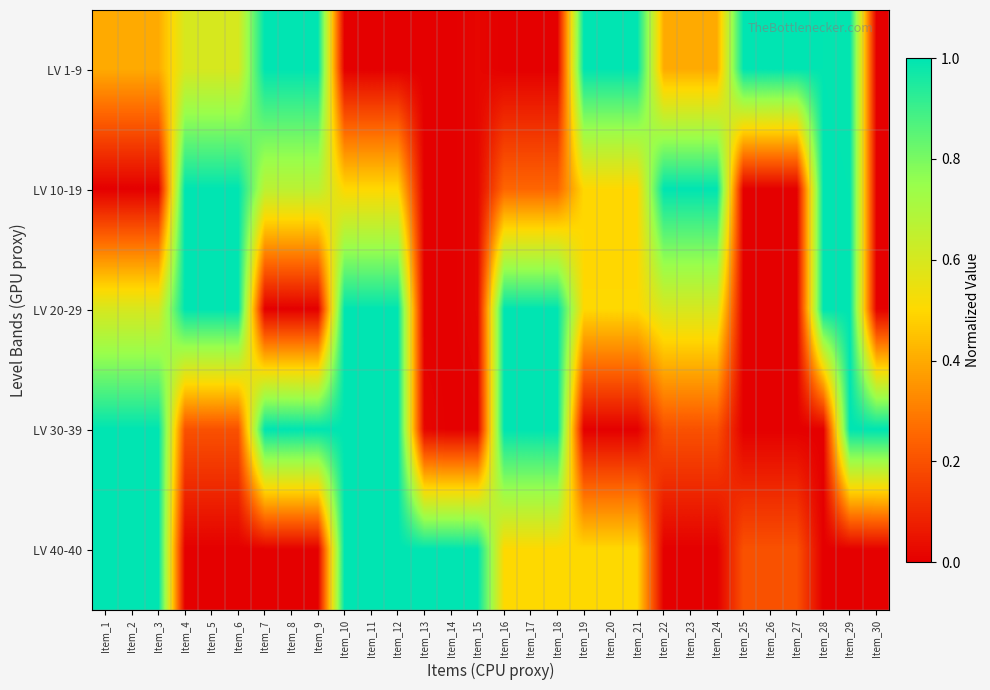

List the series in order of their peak value, lowest first.

LV 1-9, LV 10-19, LV 20-29, LV 30-39, LV 40-40